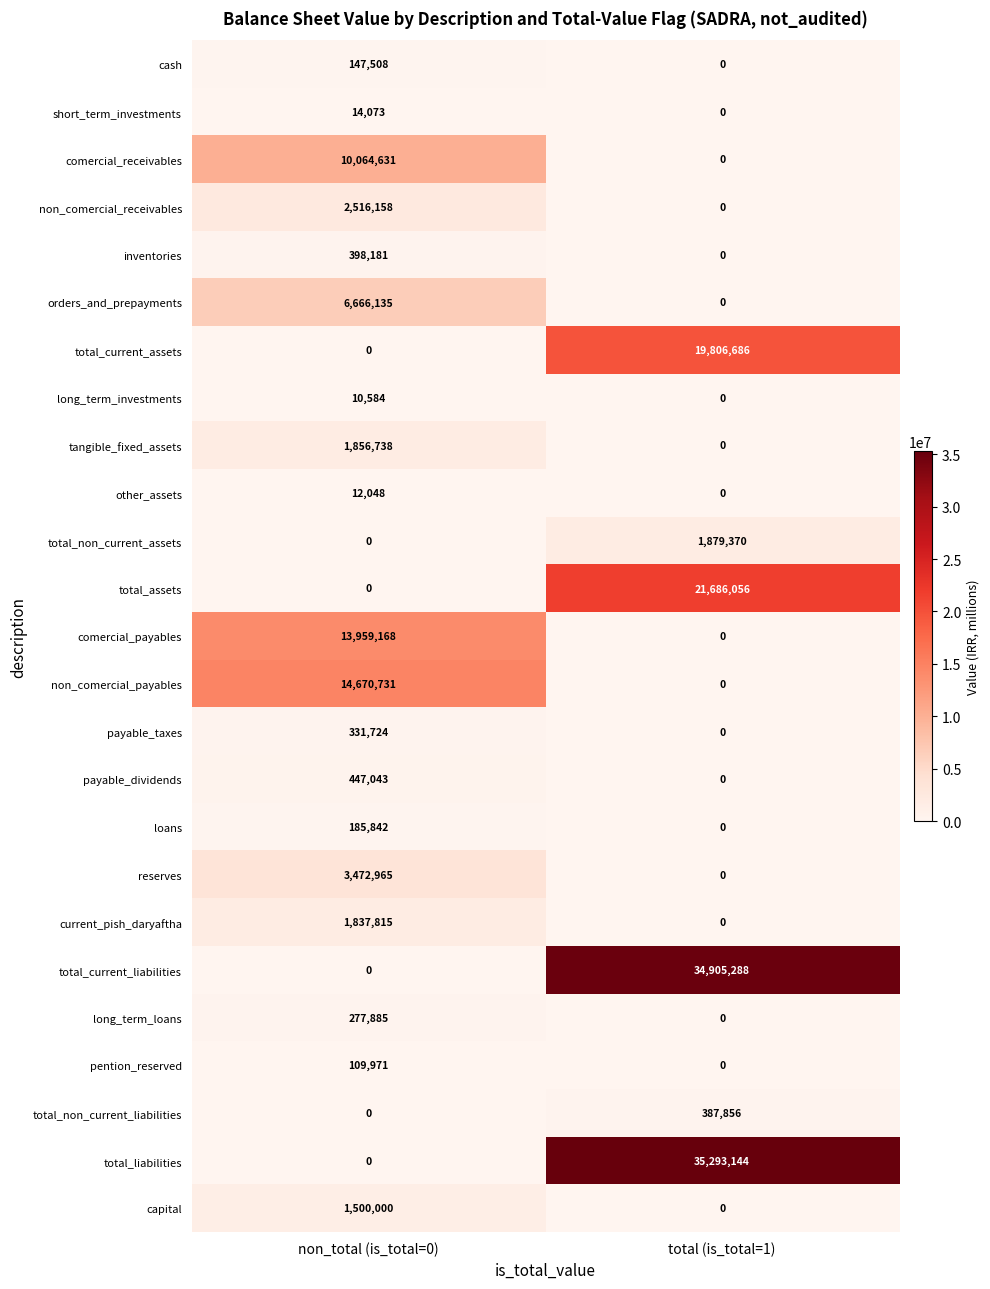

Which series has the largest total across all categories?

total_liabilities